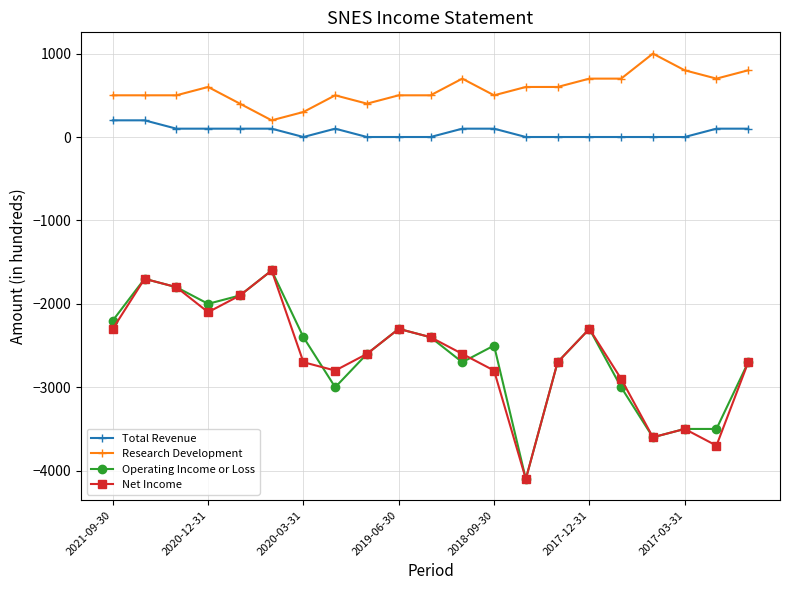

What is the difference between the second highest and second lowest values in the Total Revenue series?

200